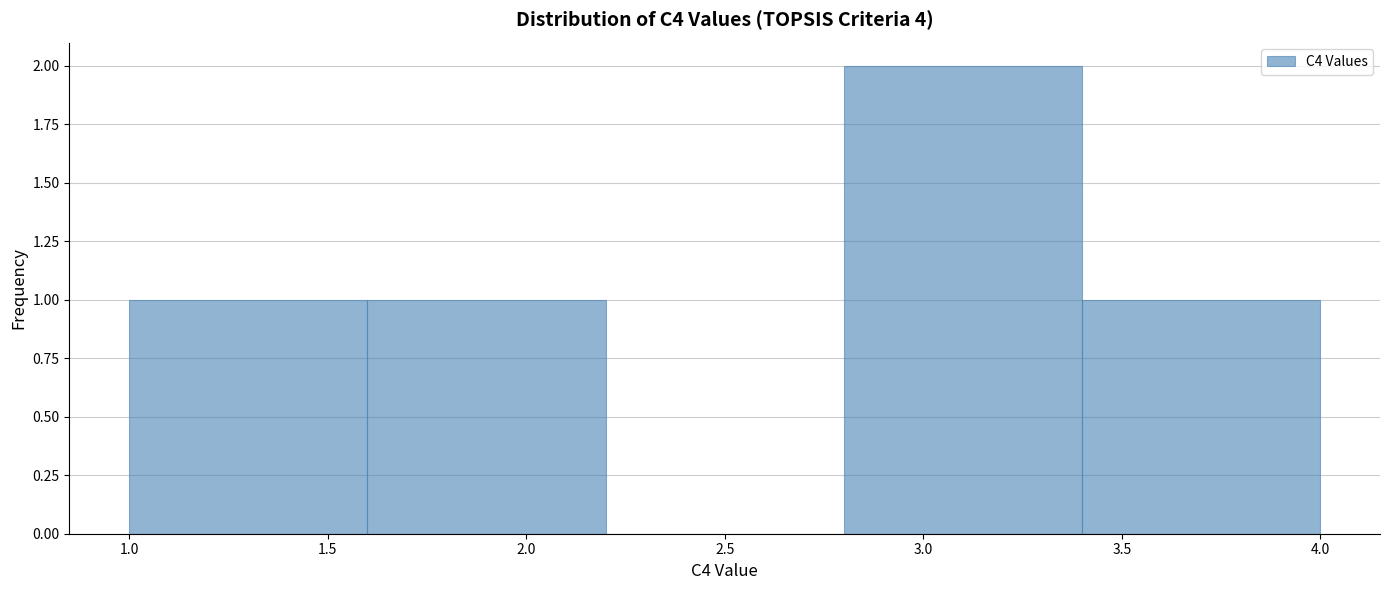

Reading left to right, list every bar in this chart as the range it spans on the x-axis followed by its height. The values are not printed on the chart, so give them approximately, as read against the axis.

1.0 to 1.6: 1
1.6 to 2.2: 1
2.2 to 2.8: 0
2.8 to 3.4: 2
3.4 to 4.0: 1